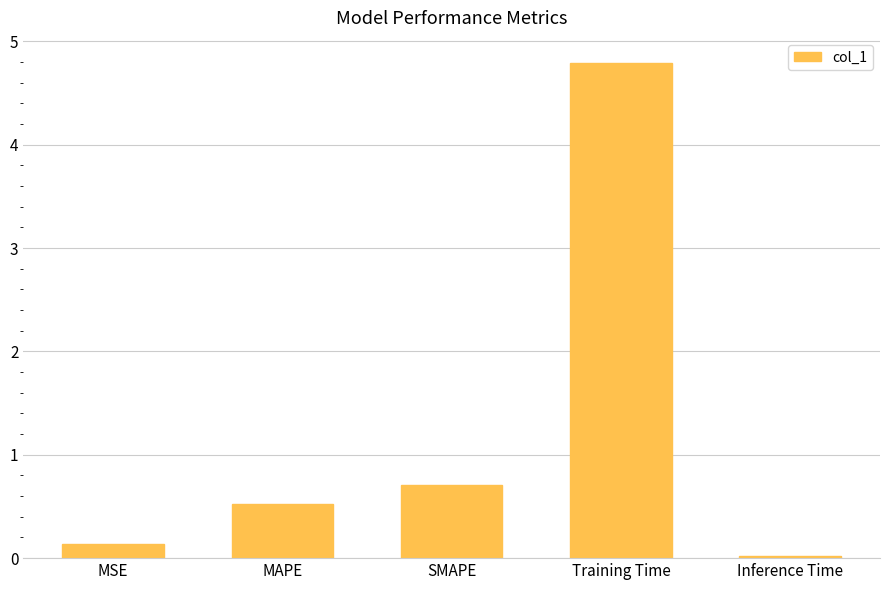

The value at MSE is 0.1. True or false?

True